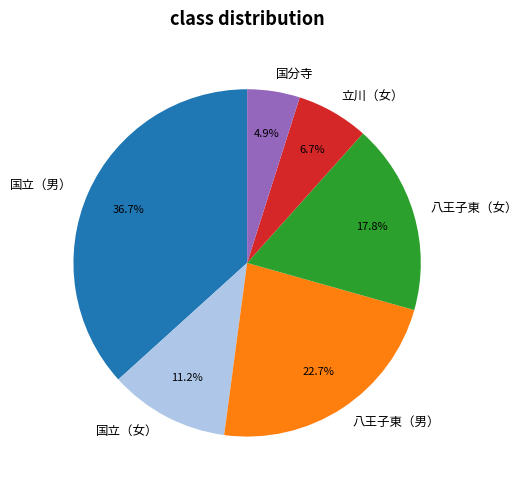

To the nearest percent, what is the difference between the largest and smallest slice percentages?

32%